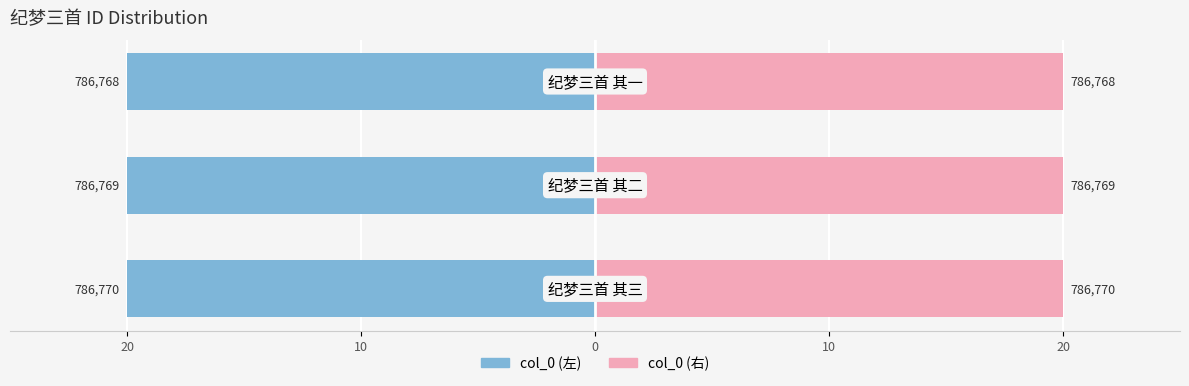

What is the maximum value for col_0 (左)?

-20.0